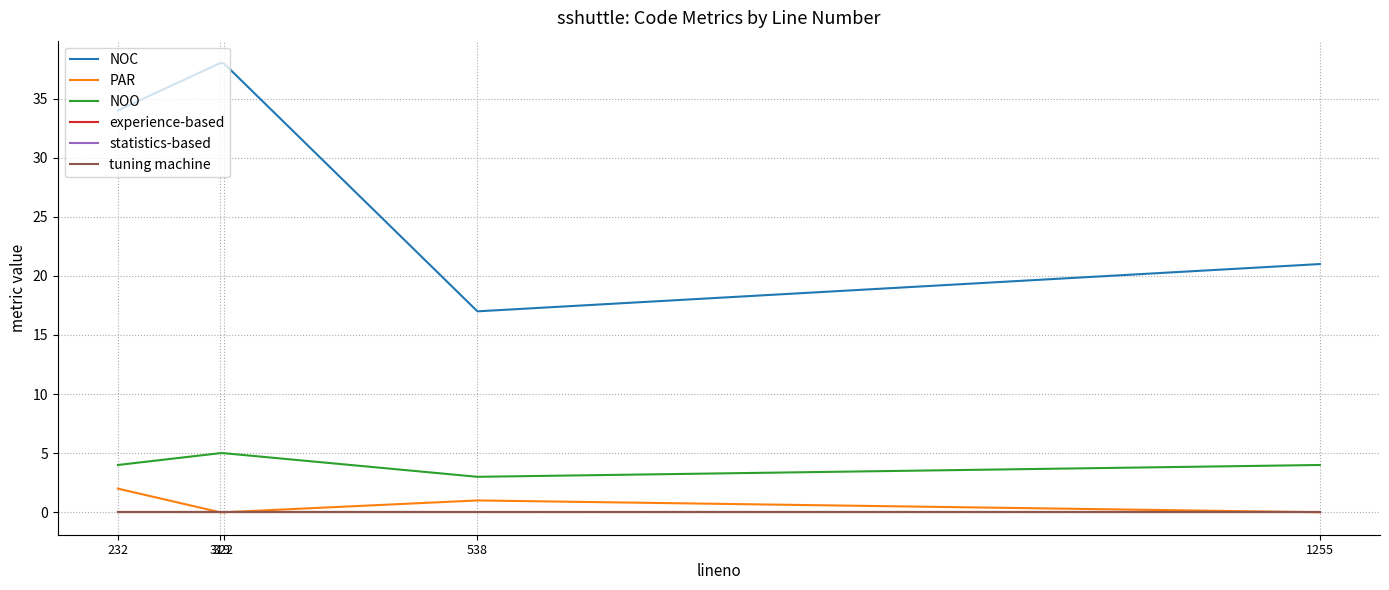

The value of PAR at 232 is 3. True or false?

False